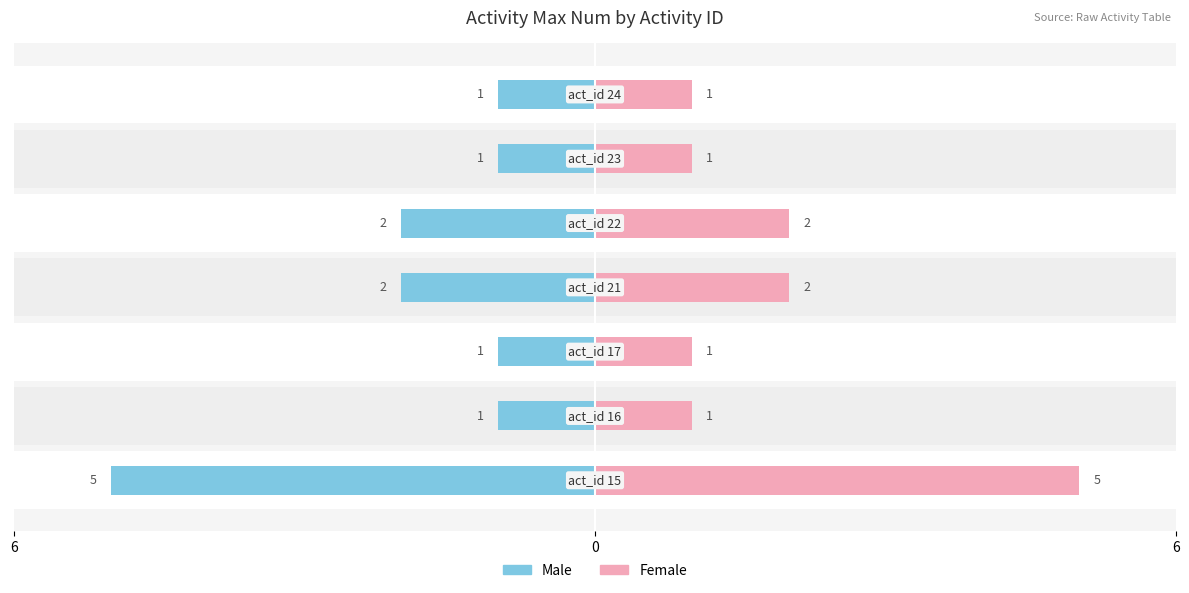

What is the difference between the maximum and minimum values in the Female series?

4